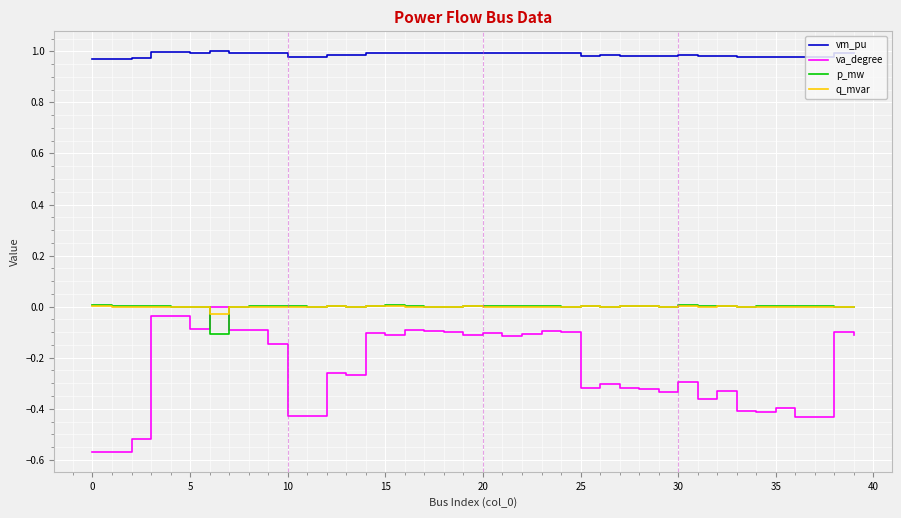

What are all the series names shown in the legend?

vm_pu, va_degree, p_mw, q_mvar